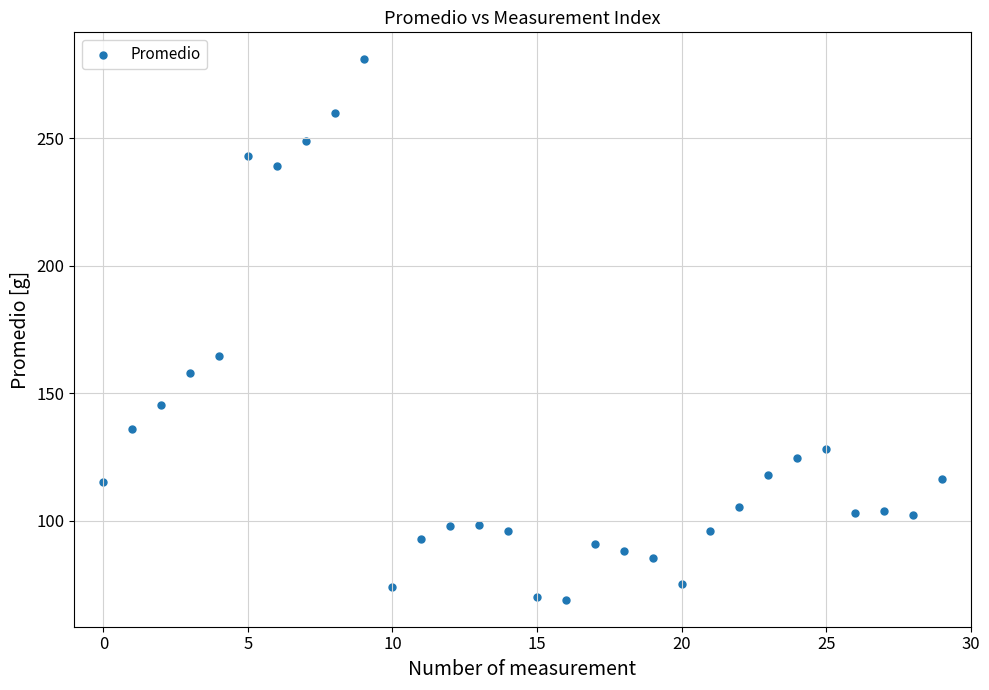

What Y value in the scatter plot is closest to 174?

164.7